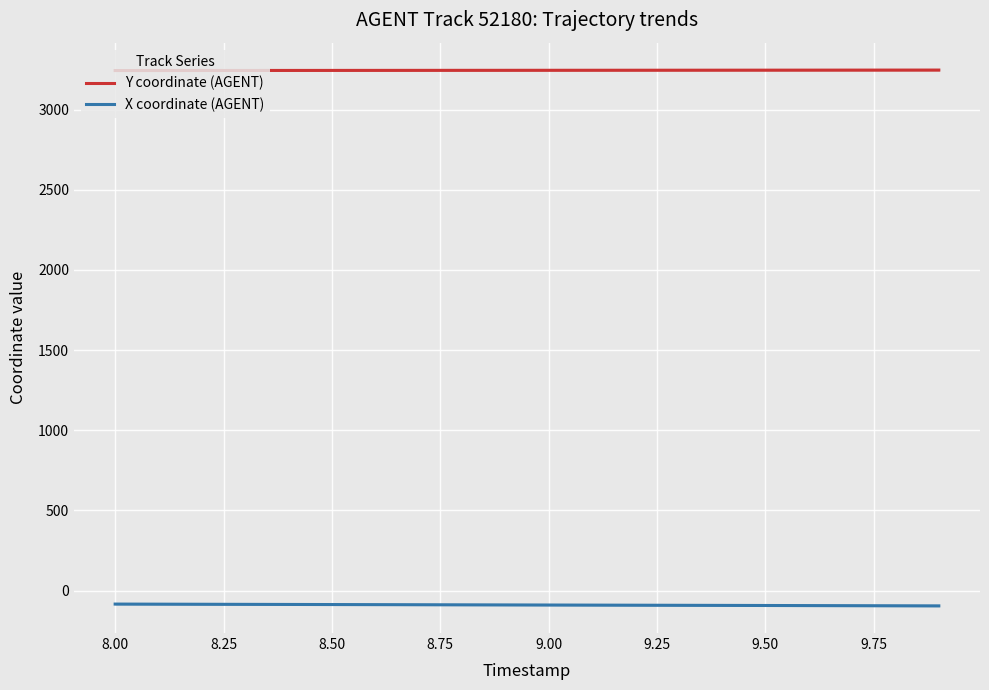

Reading left to right, extract all data points from this chart.

Y coordinate (AGENT): 3243.0	3243.1	3243.3	3243.4	3243.6	3243.8	3243.9	3244.1	3244.2	3244.4	3244.5	3244.7	3244.8	3245.0	3245.2	3245.3	3245.5	3245.6	3245.8	3246.0
X coordinate (AGENT): -83.9	-84.5	-85.1	-85.7	-86.3	-86.8	-87.4	-88.0	-88.6	-89.2	-89.8	-90.4	-91.0	-91.6	-92.1	-92.7	-93.3	-93.9	-94.5	-95.1